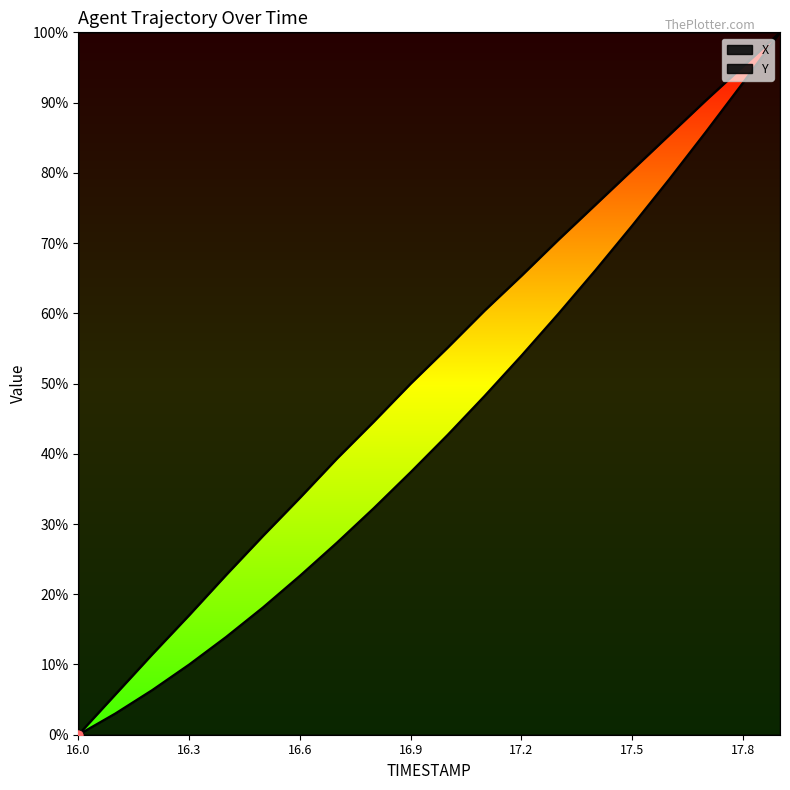

What is the total value across all series at 16.9?

87.4